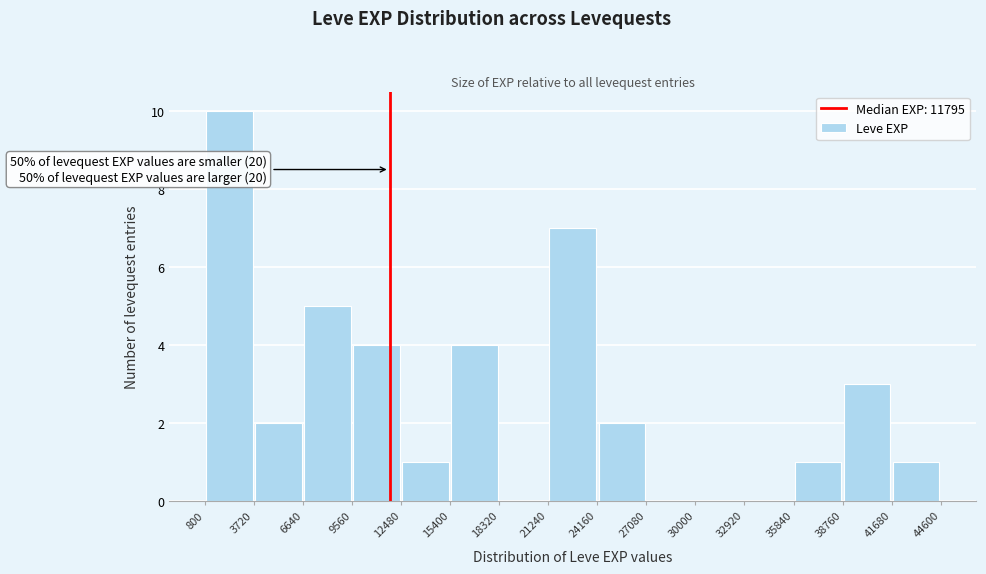

Which range on the x-axis has the tallest bar?

800 to 3720